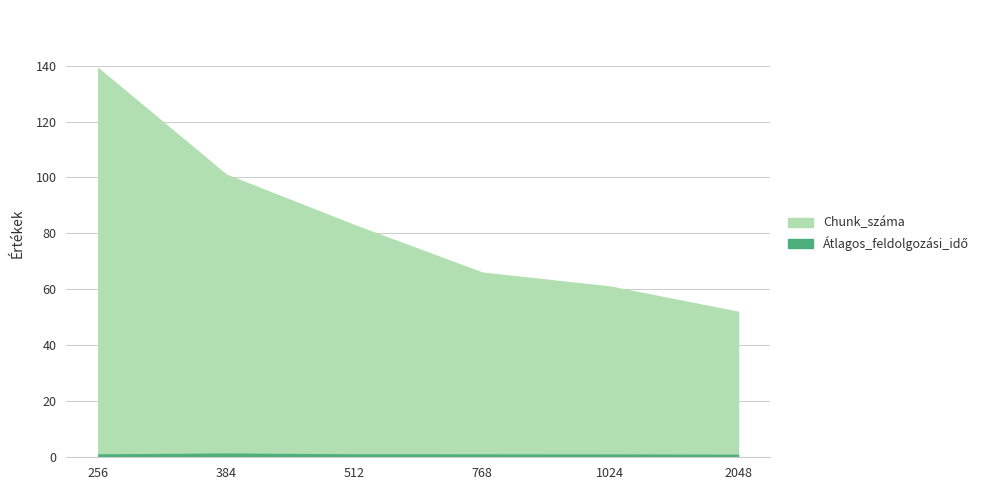

At which label is Átlagos_feldolgozási_idő closest to 1?

256